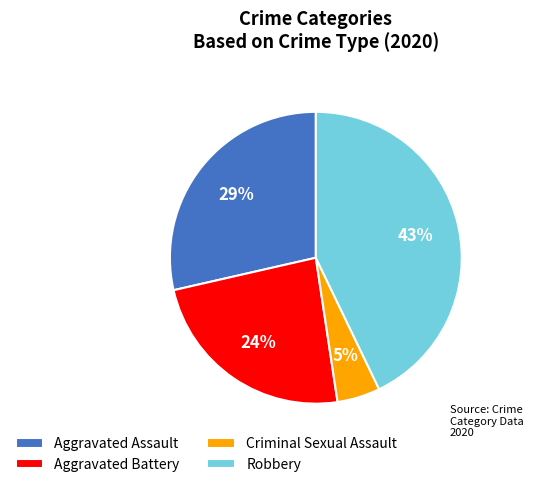

Is the sum of Aggravated Assault and Aggravated Battery greater than half?

Yes